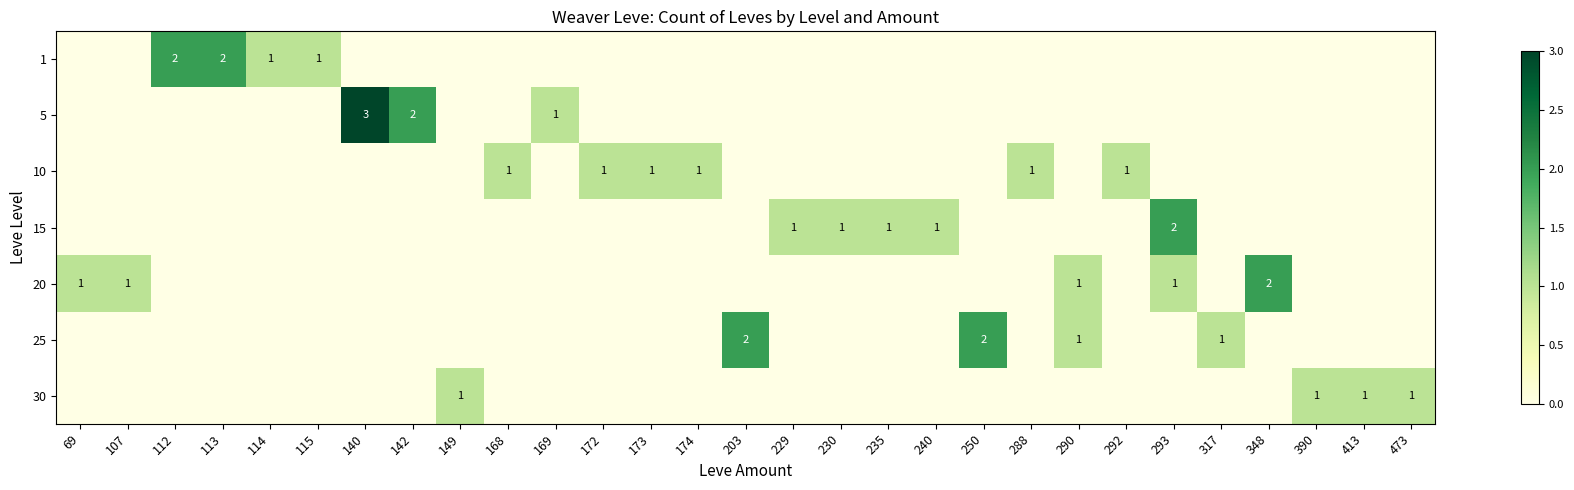

How many values in the 30 series exceed 0?

4